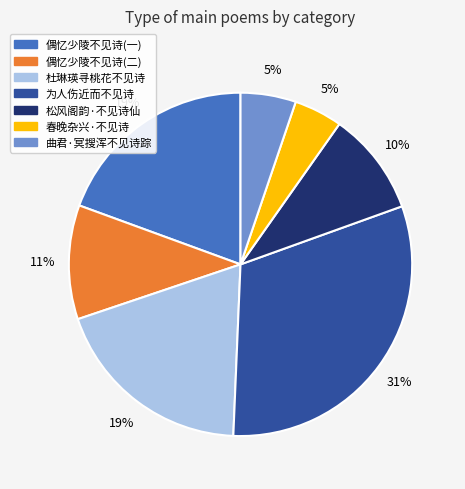

To the nearest percent, what percentage of the pie is 为人伤近而不见诗?

31%